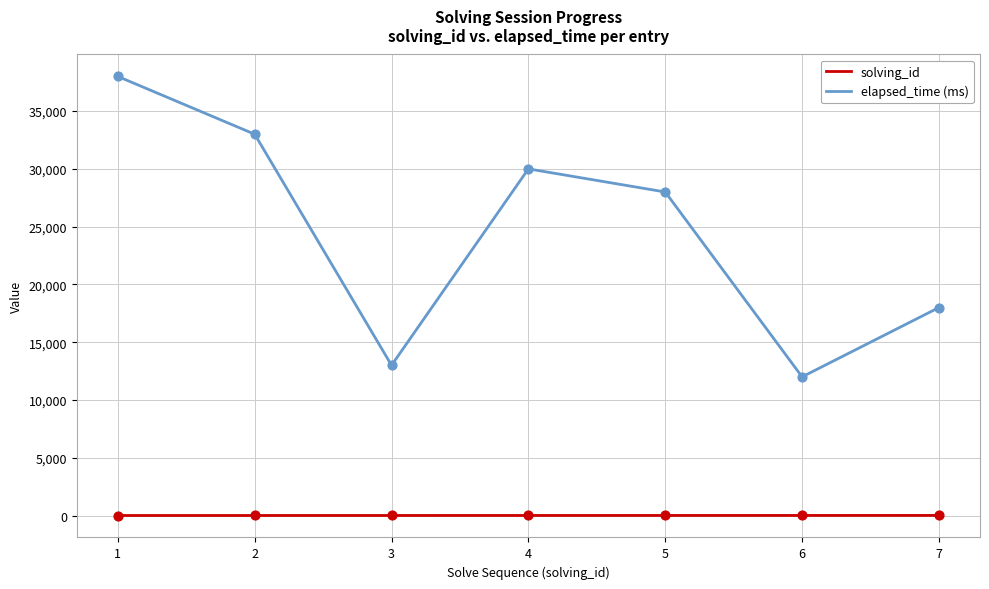

At which category is the sum across all series the highest?

1